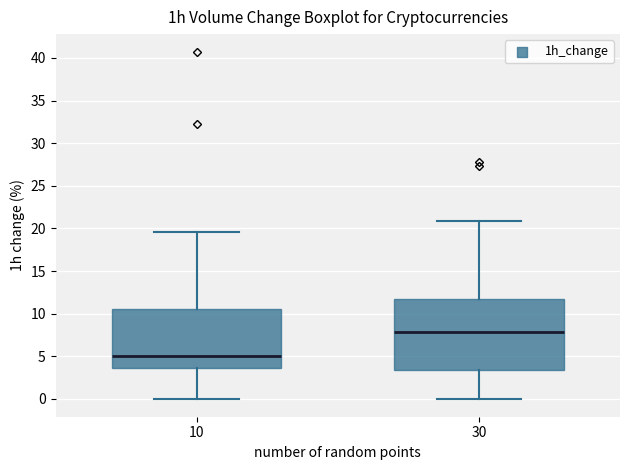

Where is the upper edge of the box at x = 10 on the y-axis? The values are not printed on the chart, so give them approximately, as read against the axis.

10.5